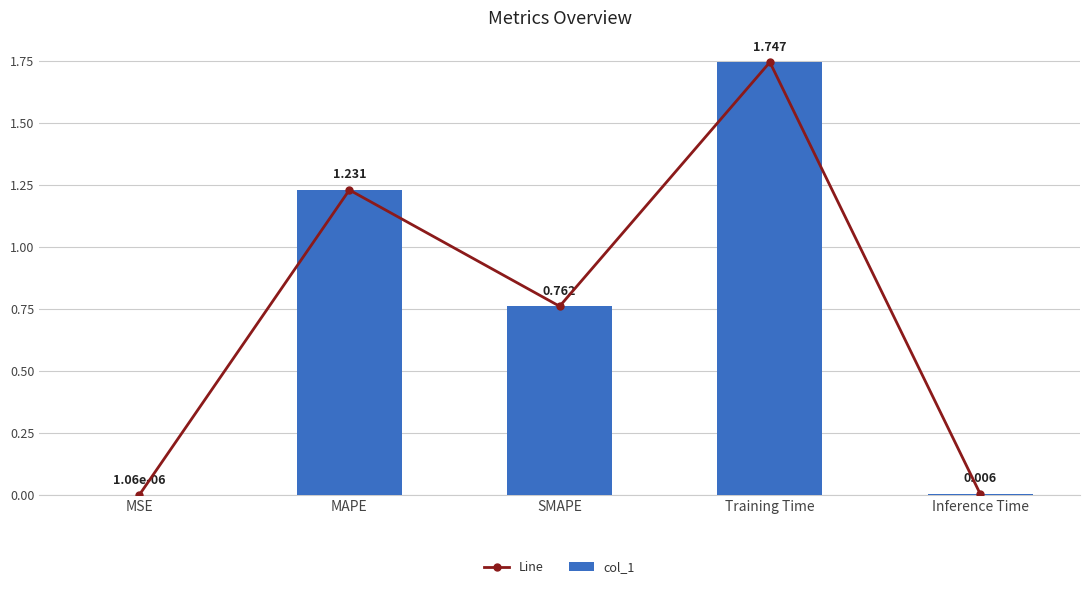

What is the maximum value shown in the chart?

1.7